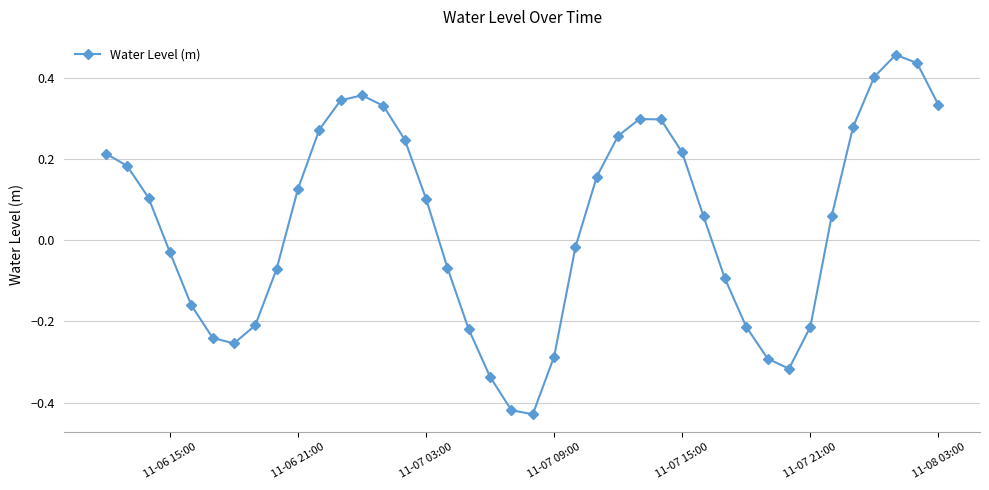

What is the sum of all values?

1.7